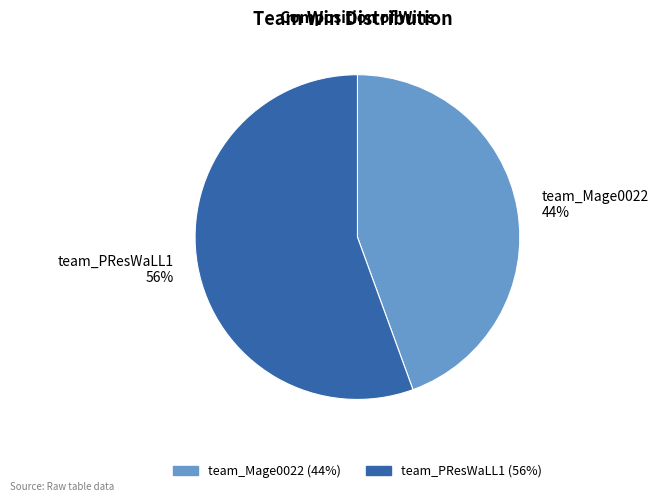

To the nearest percent, what percentage of the pie is team_Mage0022?

44%